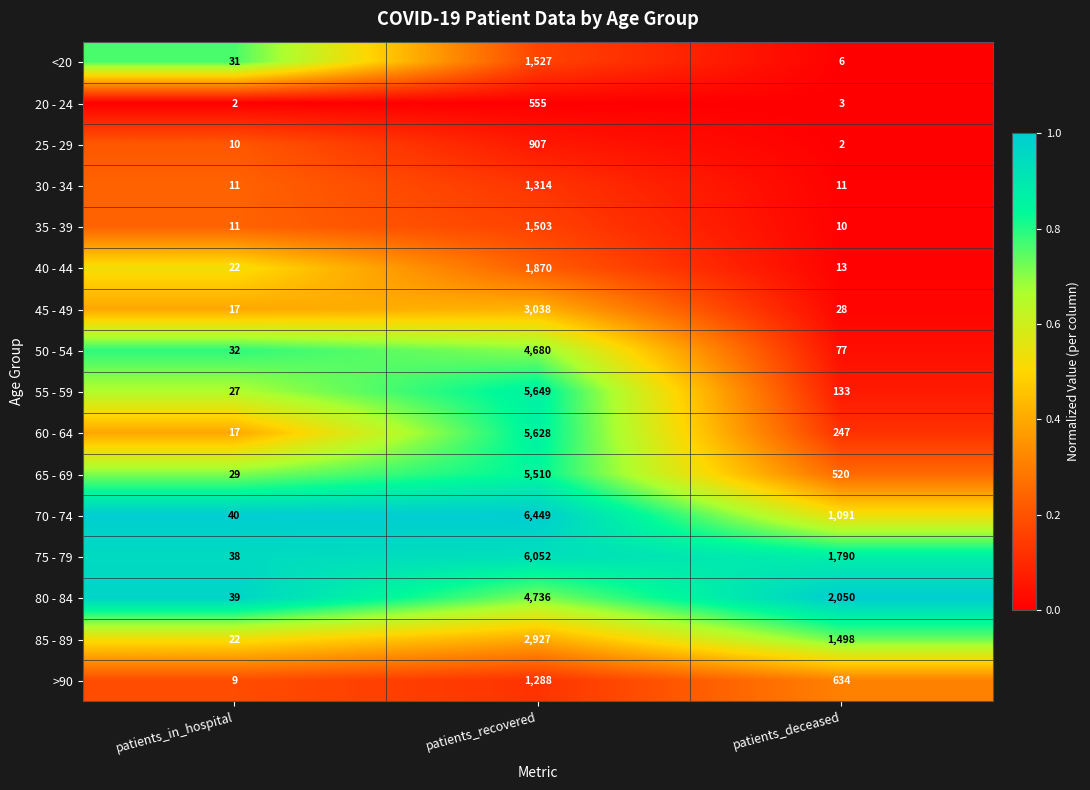

How many distinct data groups are displayed?

16